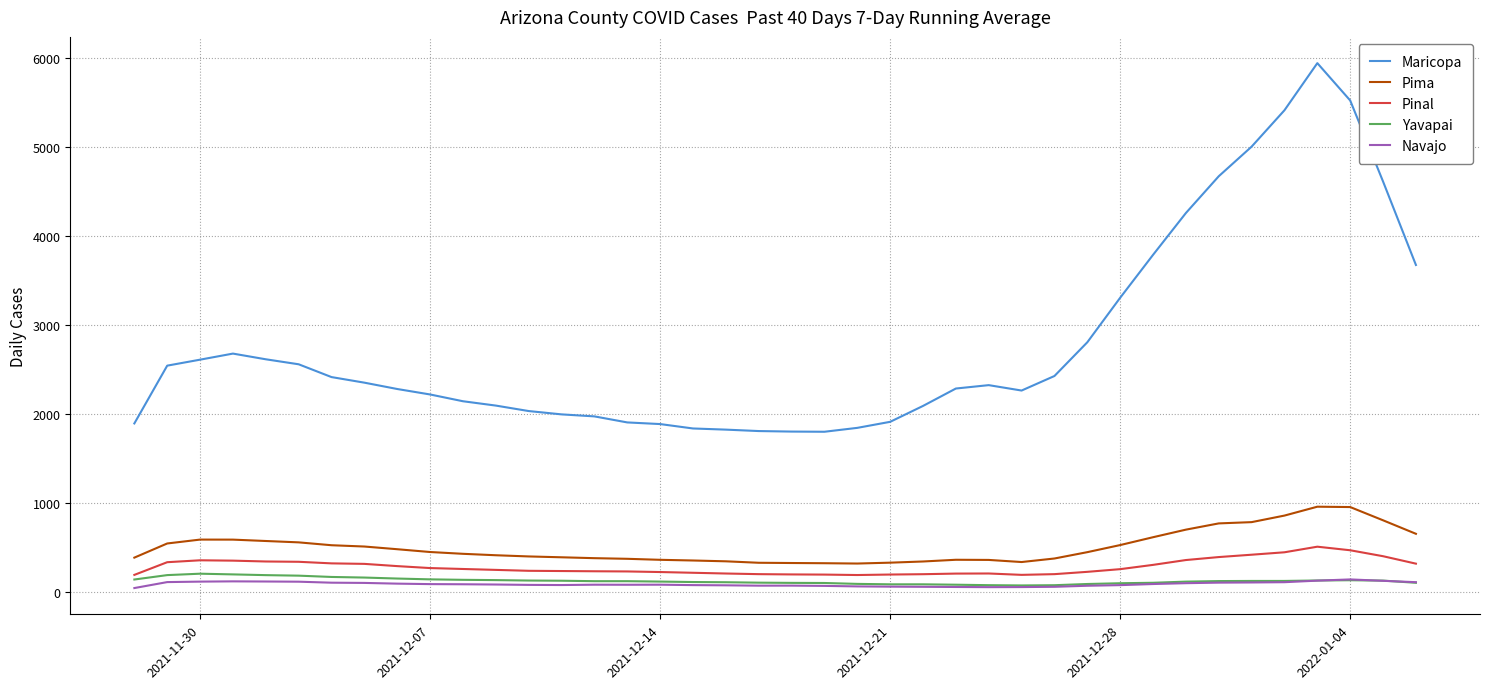

Which series has the largest range (max minus min)?

Maricopa